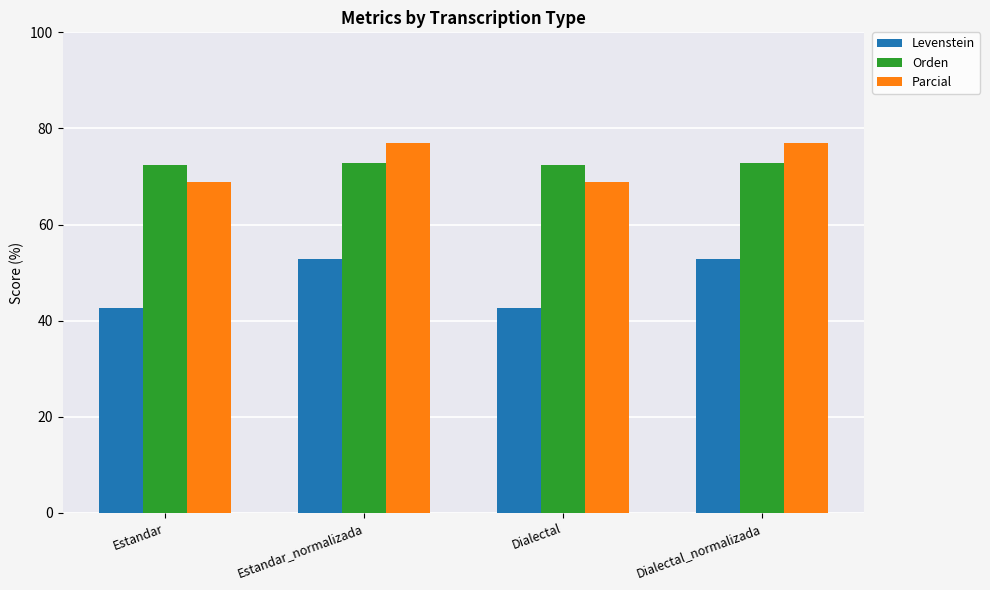

Is the value of Parcial at Dialectal greater than the value of Levenstein at Dialectal?

Yes